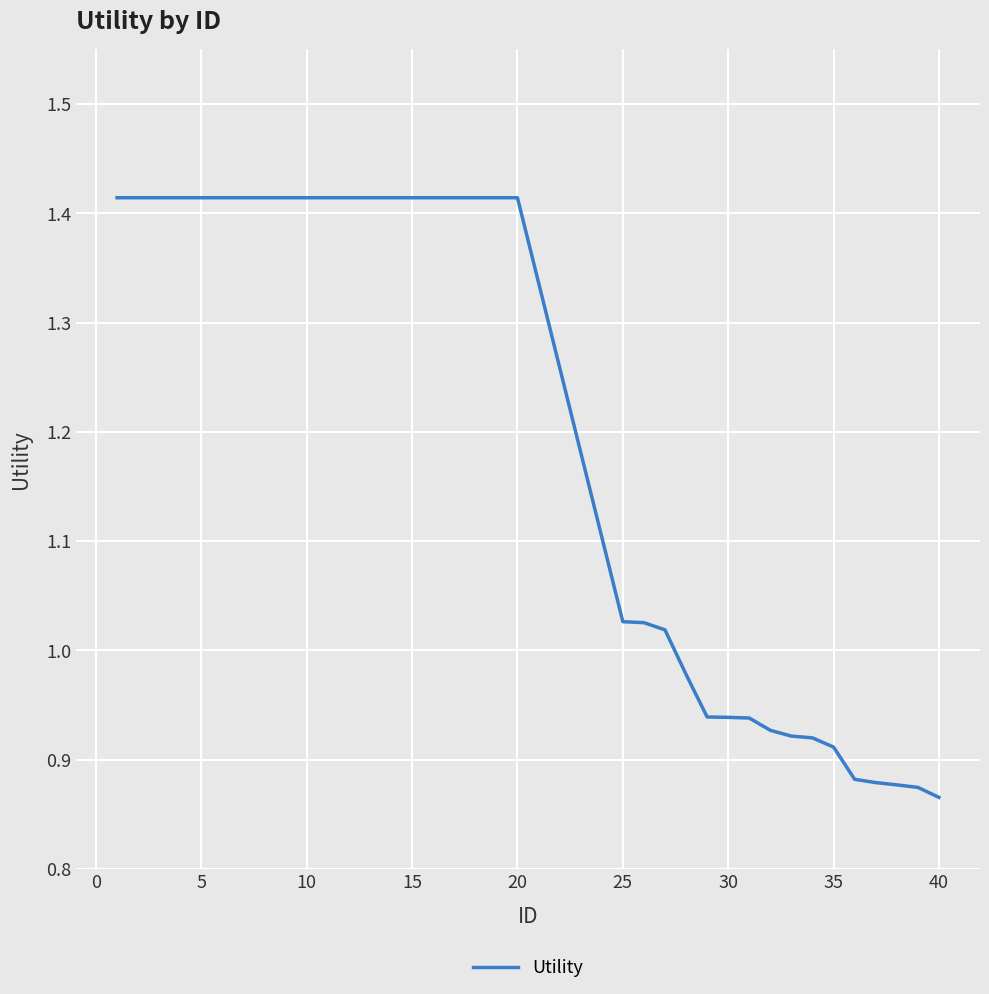

What is the difference between the maximum and minimum values?

0.5